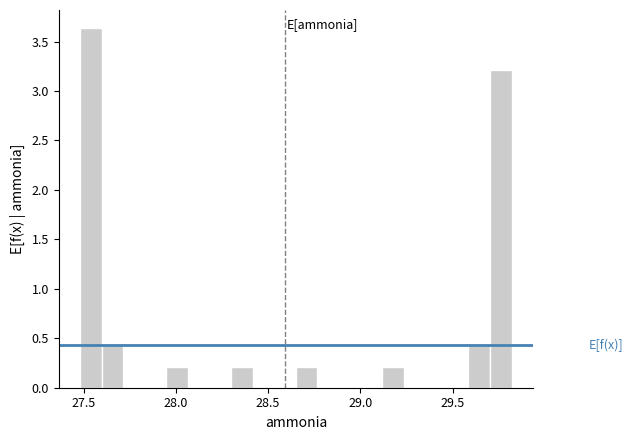

Around what value on the x-axis is the tallest bar? Give the approximate position of its centre, as read against the axis.

27.55